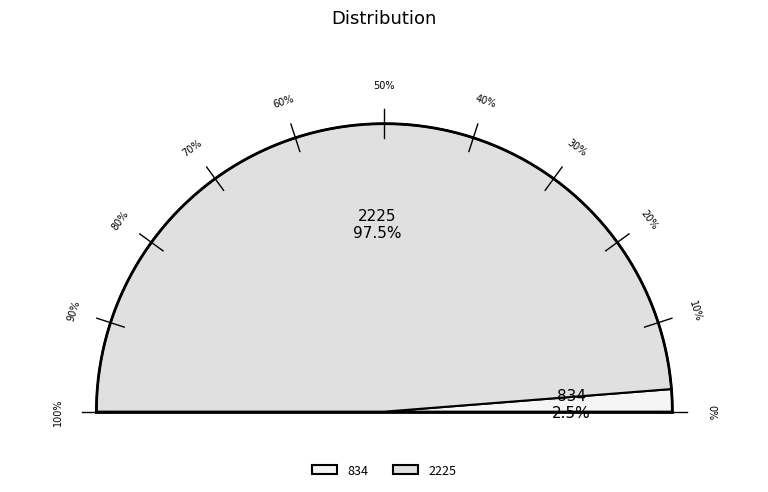

To the nearest percent, what is the average slice percentage?

50%